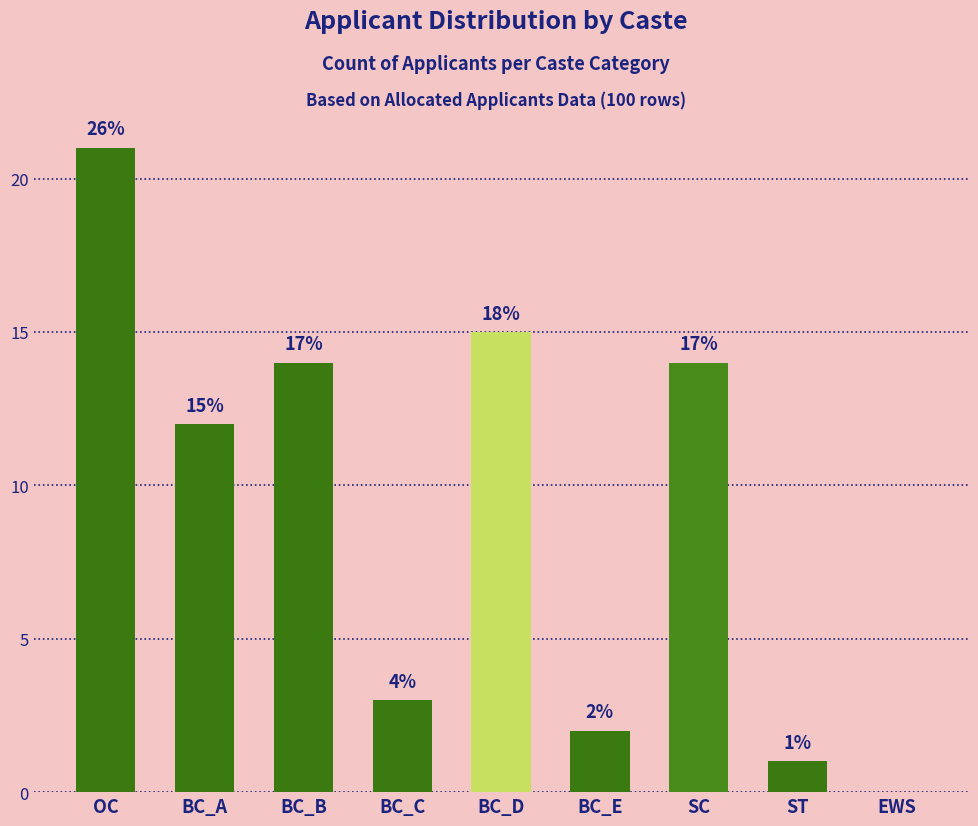

The chart shows a value of 3 at BC_E. True or false?

False